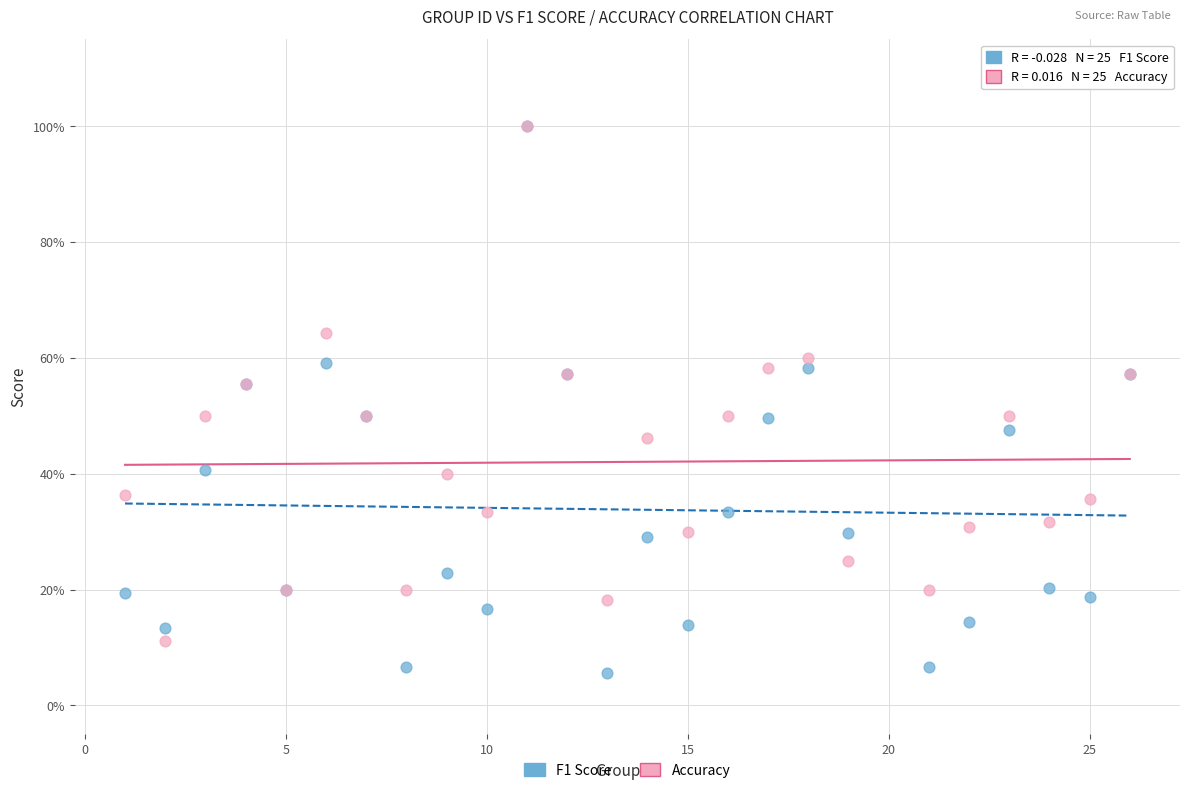

Which series contains the lowest Y value?

F1 Score